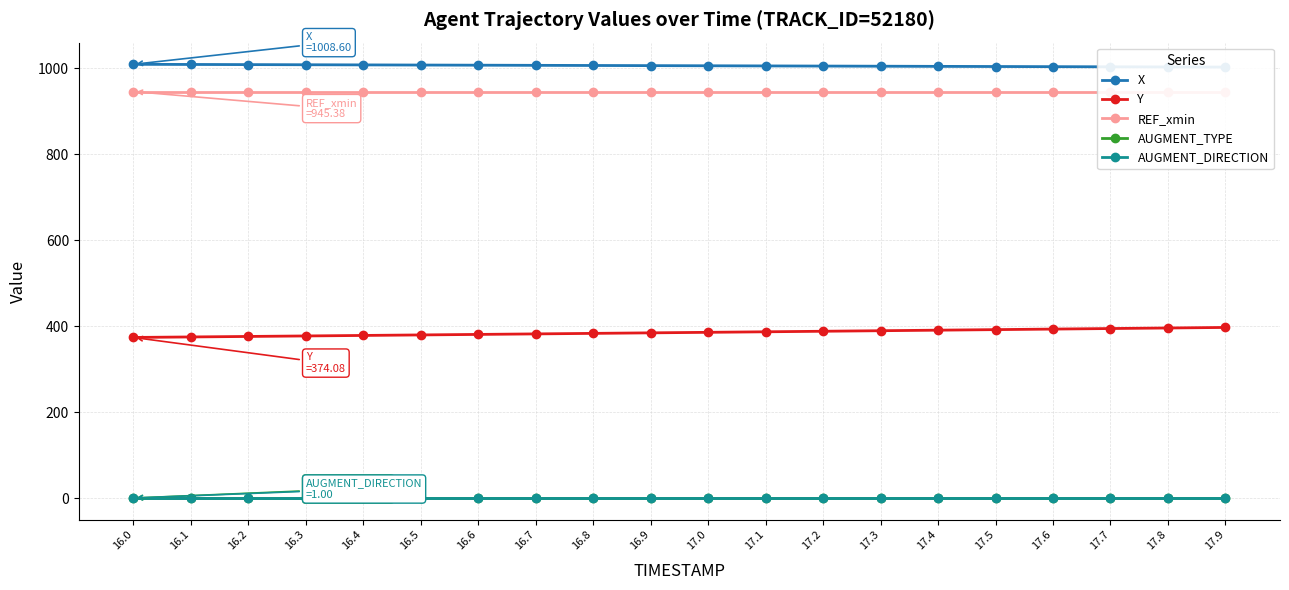

At which label does REF_xmin reach its minimum?

16.0